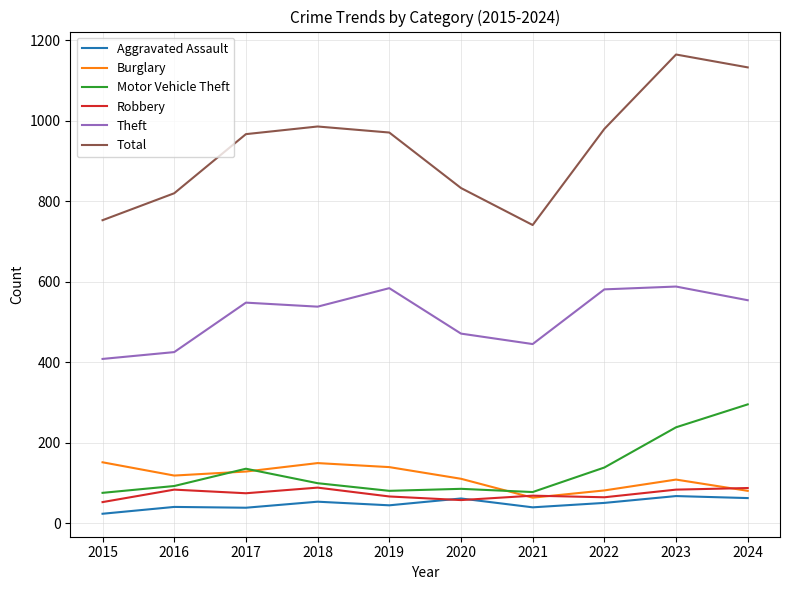

True or false: Theft has a value of 445 at 2021.

True